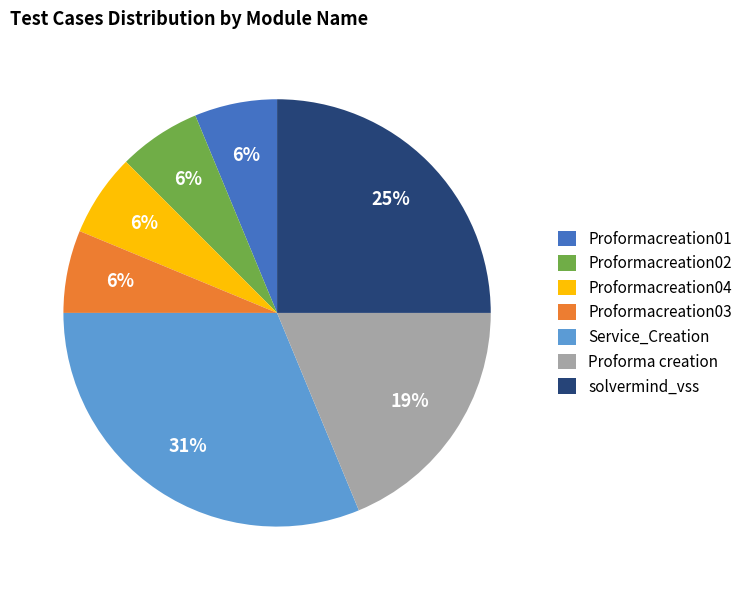

Is the sum of Proformacreation01 and Service_Creation greater than half?

No